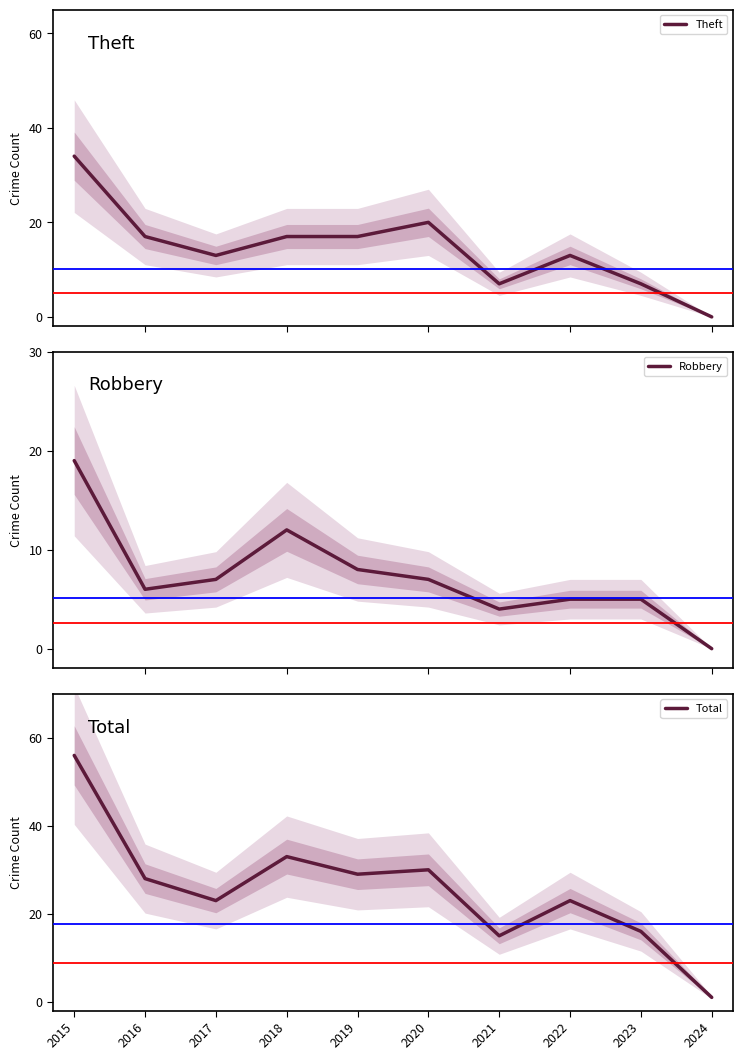

How many lines are shown in the chart?

3